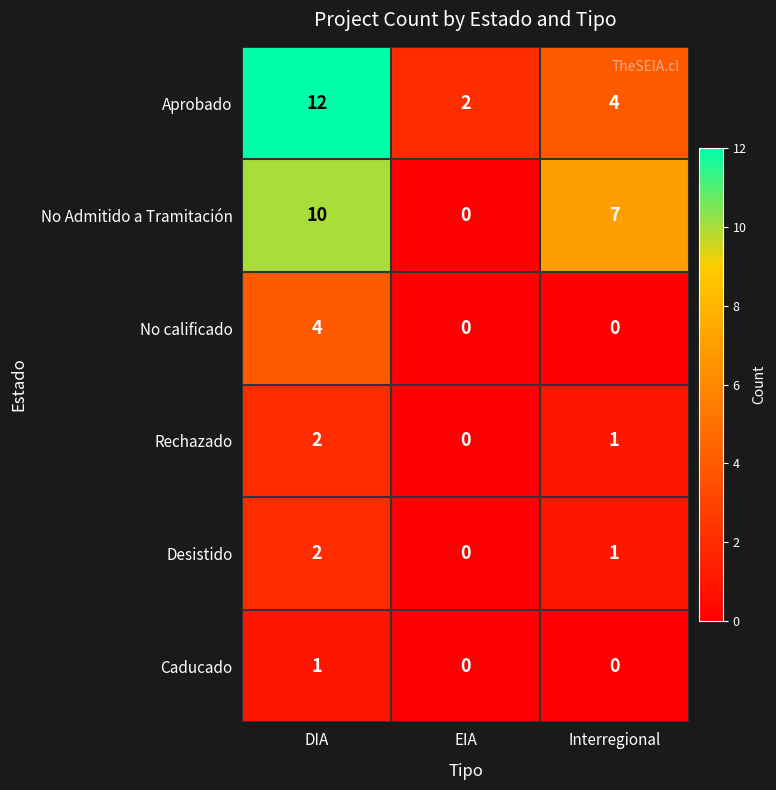

Where does the Rechazado series first go above 1?

DIA